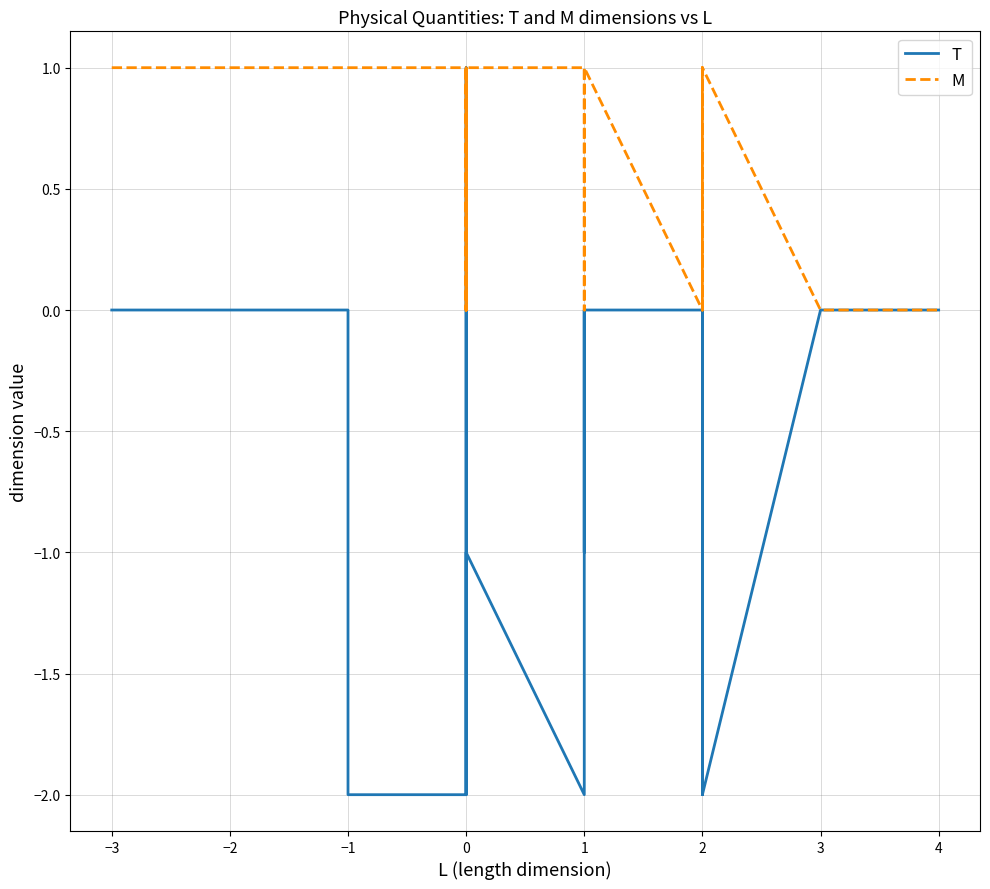

How many data points in T are above -1?

12